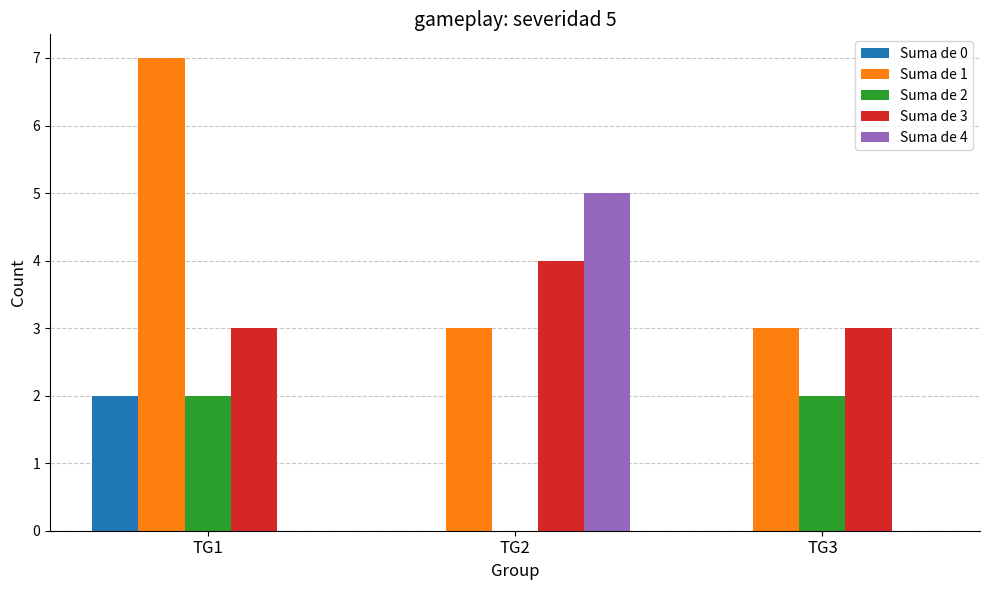

Which series has the largest total across all categories?

Suma de 1